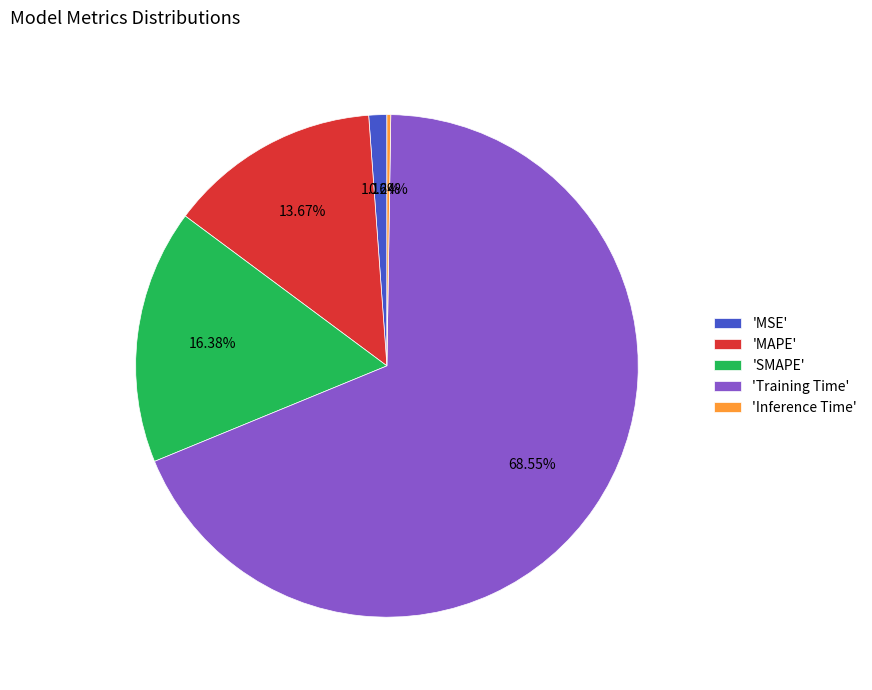

Combined, do 'MSE' and 'Training Time' account for over 50%?

Yes